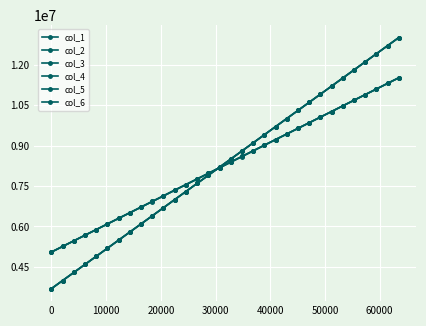

Rank the series by their maximum value, from lowest to highest.

col_1, col_5, col_3, col_4, col_2, col_6